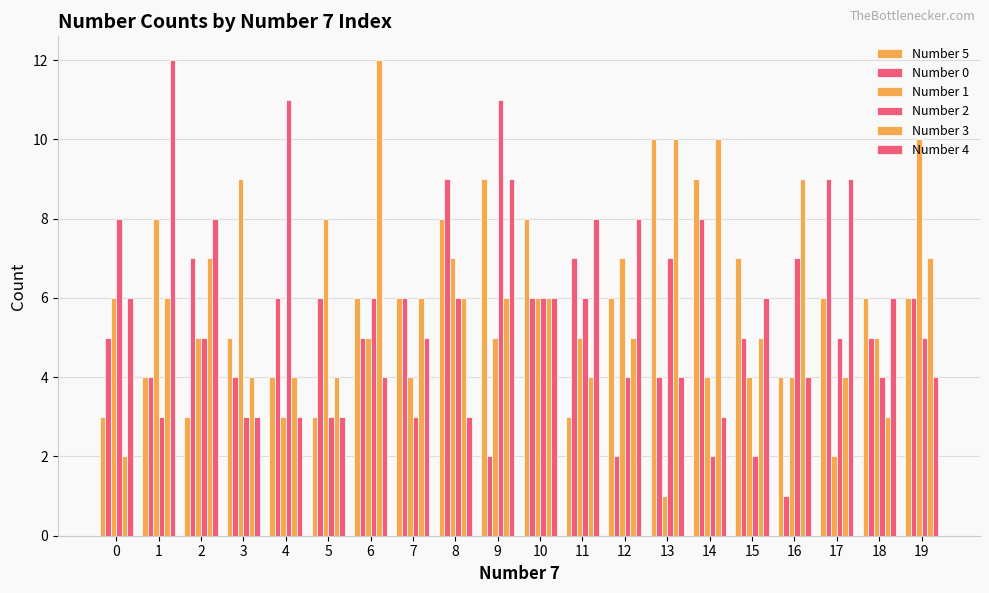

Reading left to right, transcribe all the data shown in this chart.

Number 5: 0=3	1=4	2=3	3=5	4=4	5=3	6=6	7=6	8=8	9=9	10=8	11=3	12=6	13=10	14=9	15=7	16=4	17=6	18=6	19=6
Number 0: 0=5	1=4	2=7	3=4	4=6	5=6	6=5	7=6	8=9	9=2	10=6	11=7	12=2	13=4	14=8	15=5	16=1	17=9	18=5	19=6
Number 1: 0=6	1=8	2=5	3=9	4=3	5=8	6=5	7=4	8=7	9=5	10=6	11=5	12=7	13=1	14=4	15=4	16=4	17=2	18=5	19=10
Number 2: 0=8	1=3	2=5	3=3	4=11	5=3	6=6	7=3	8=6	9=11	10=6	11=6	12=4	13=7	14=2	15=2	16=7	17=5	18=4	19=5
Number 3: 0=2	1=6	2=7	3=4	4=4	5=4	6=12	7=6	8=6	9=6	10=6	11=4	12=5	13=10	14=10	15=5	16=9	17=4	18=3	19=7
Number 4: 0=6	1=12	2=8	3=3	4=3	5=3	6=4	7=5	8=3	9=9	10=6	11=8	12=8	13=4	14=3	15=6	16=4	17=9	18=6	19=4